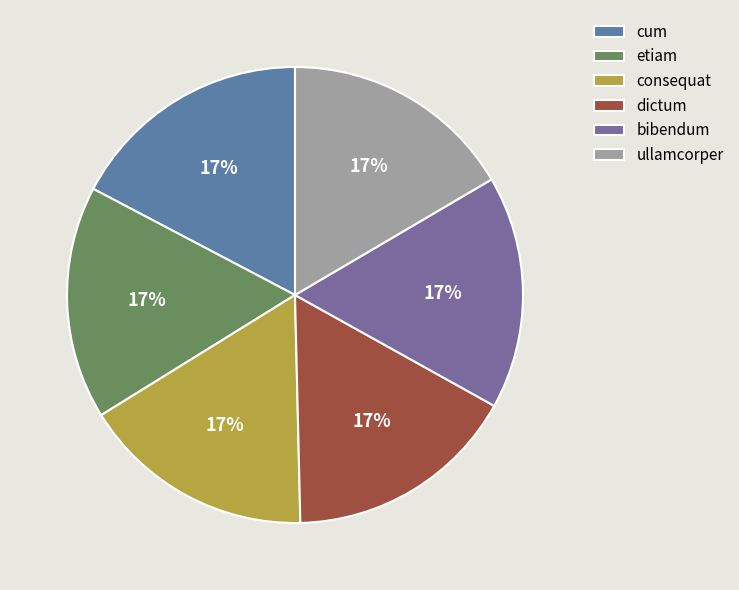

How many segments does this pie chart have?

6